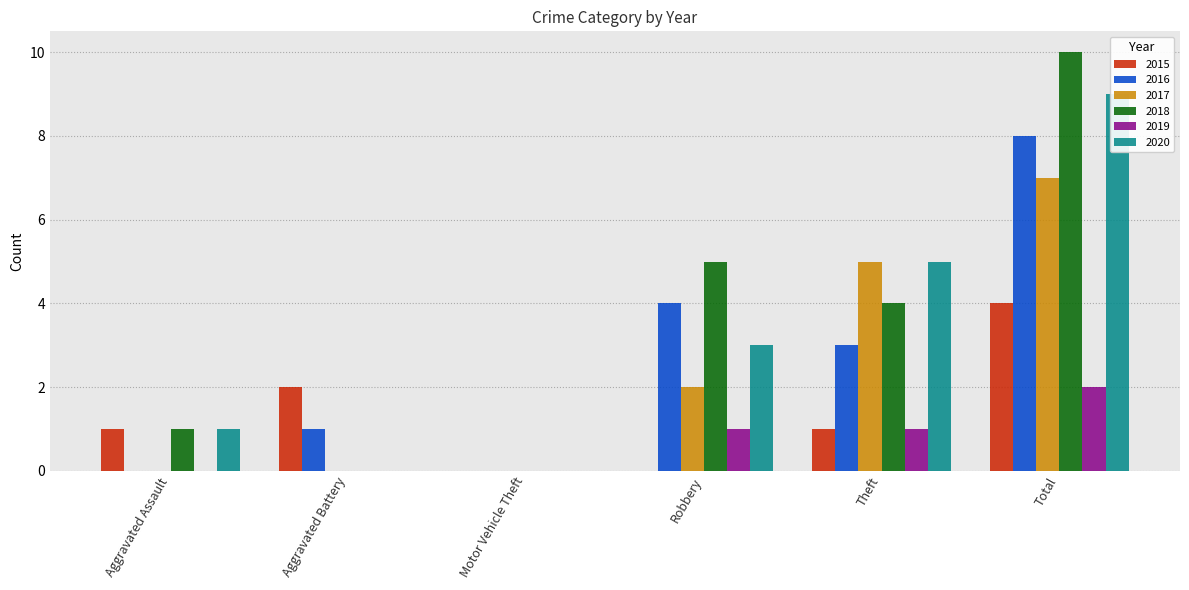

What is the sum of all 2016 values?

16